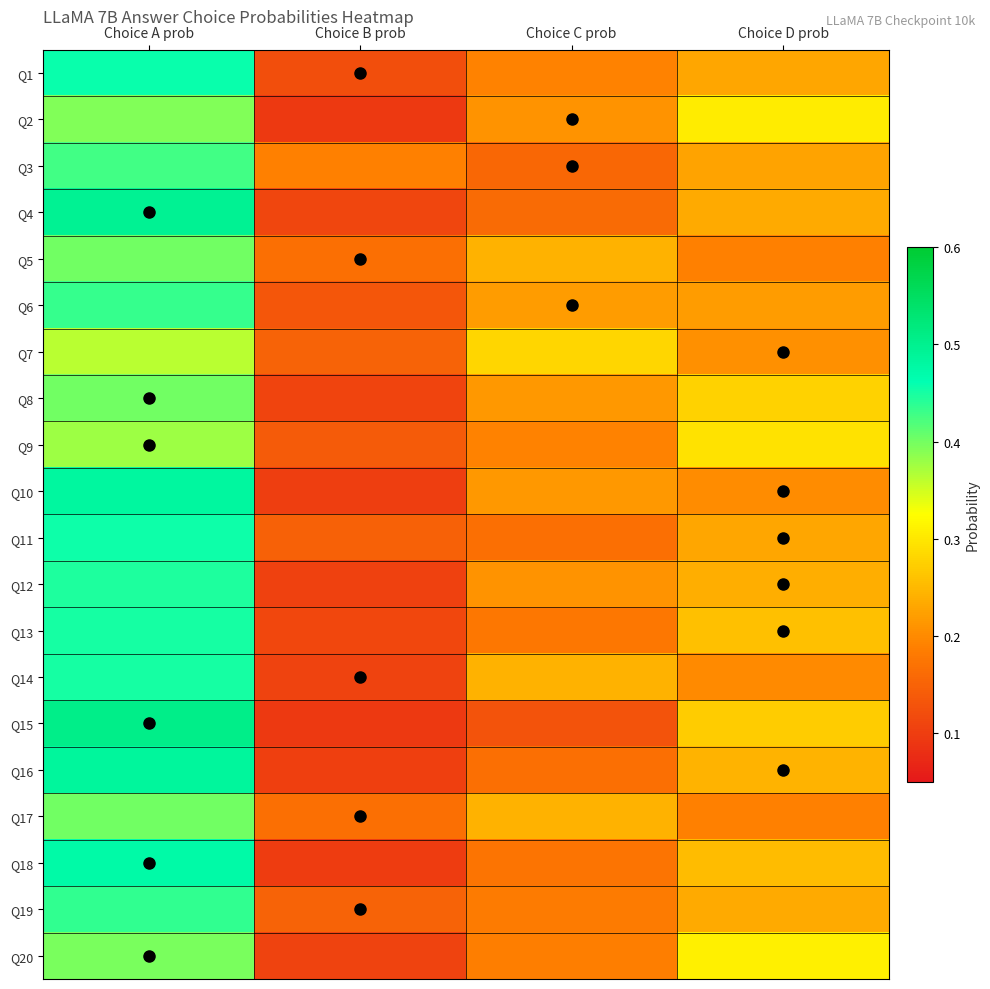

At which category is the sum across all series the highest?

Choice A prob